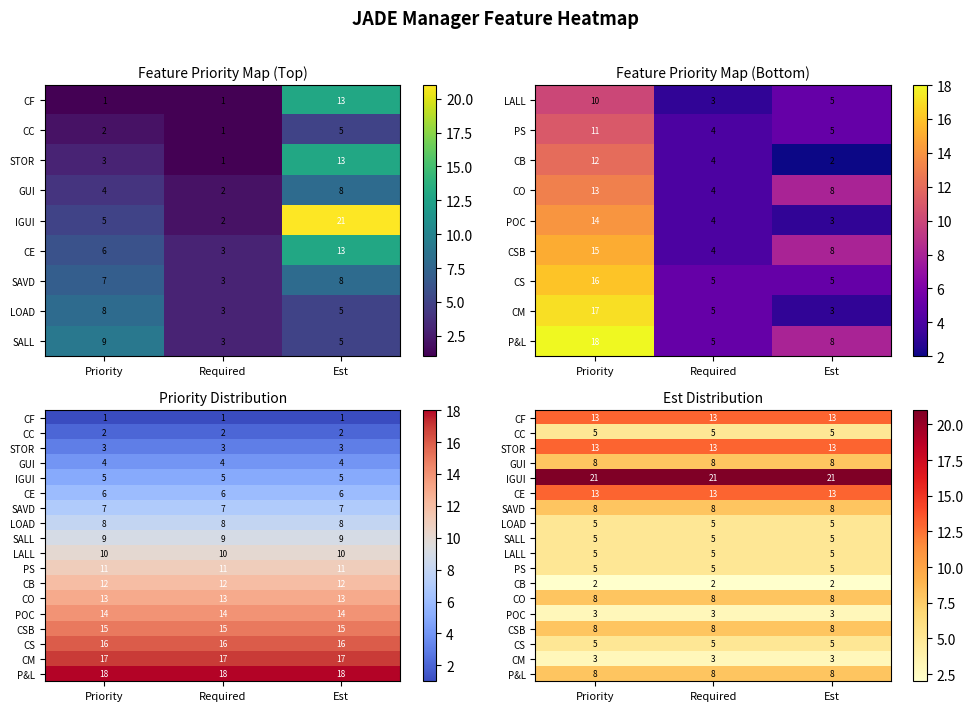

What is the maximum value shown in the chart?

21